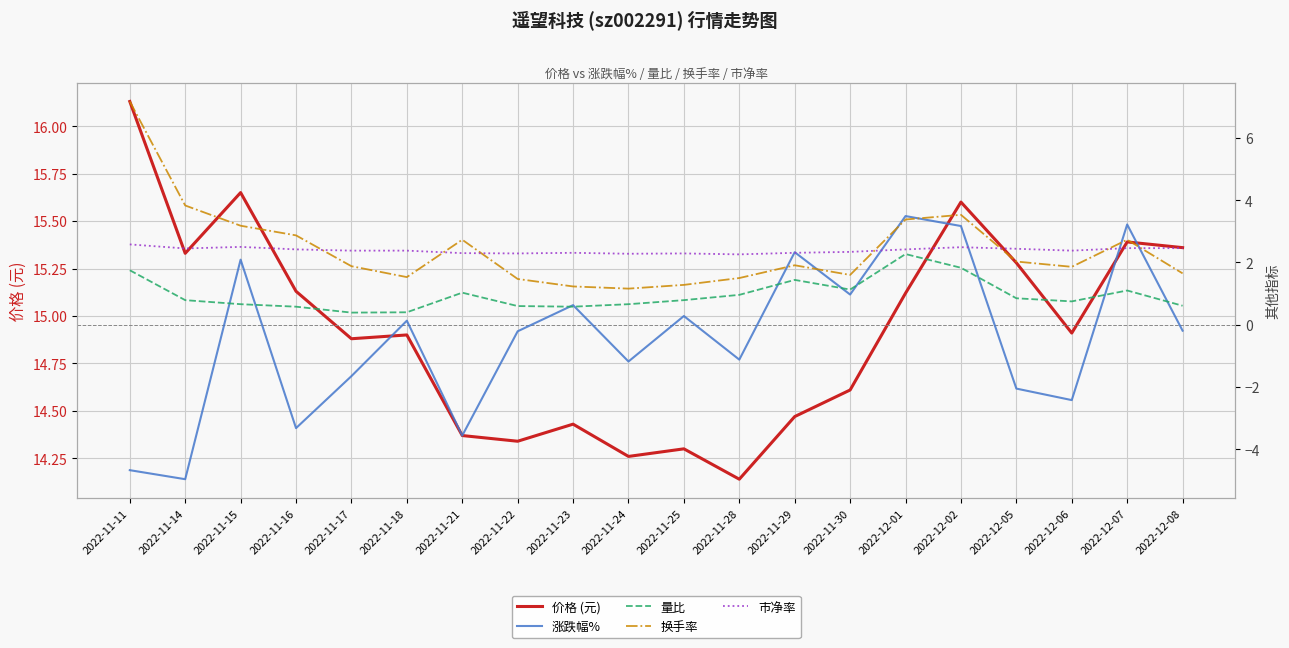

Rank the series by their maximum value, from lowest to highest.

量比, 市净率, 涨跌幅%, 换手率, 价格 (元)